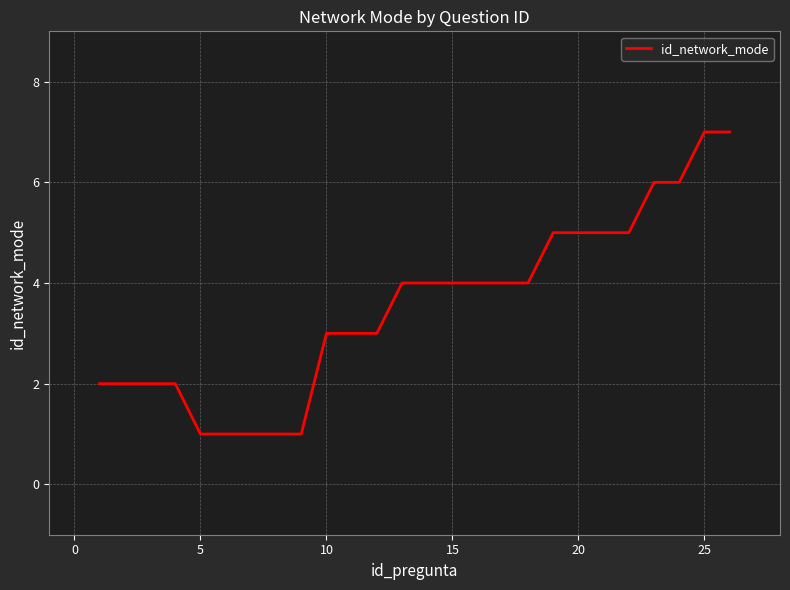

What is the maximum value shown in the chart?

7